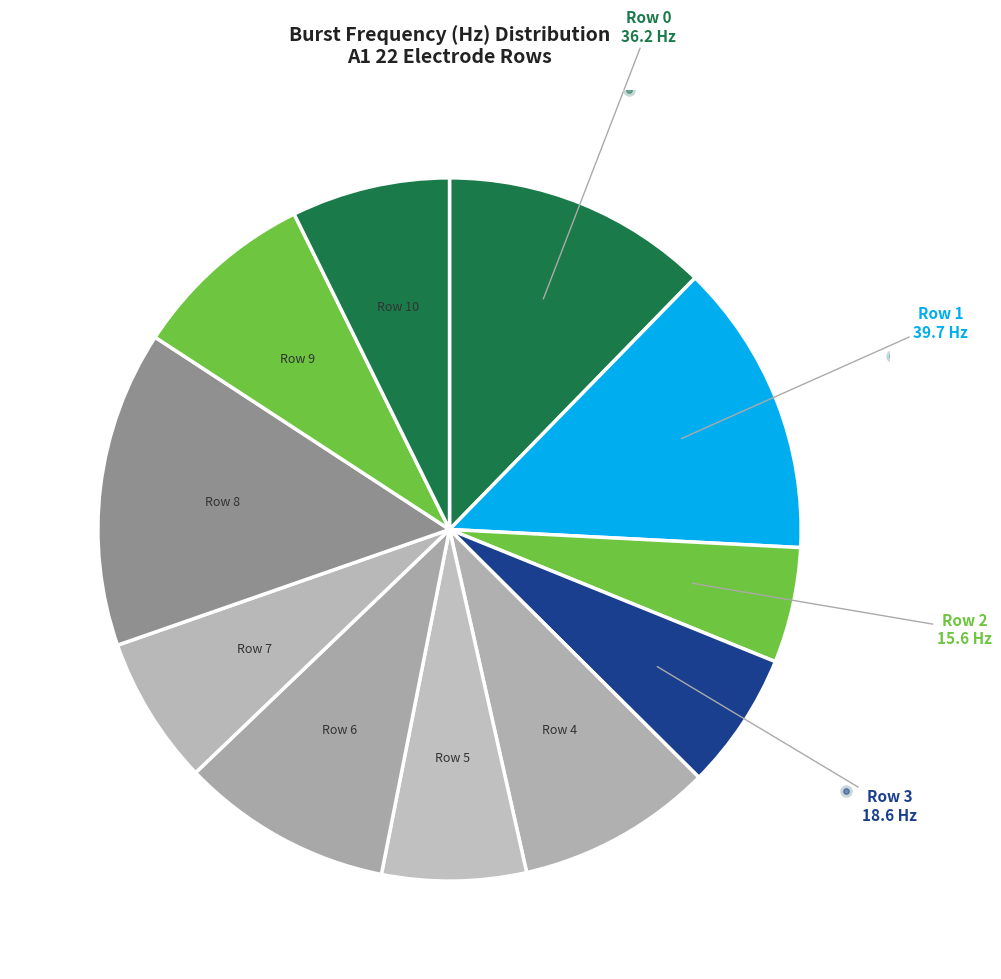

What is the ratio of the value at Row 8 to the value at Row 1?

1.1